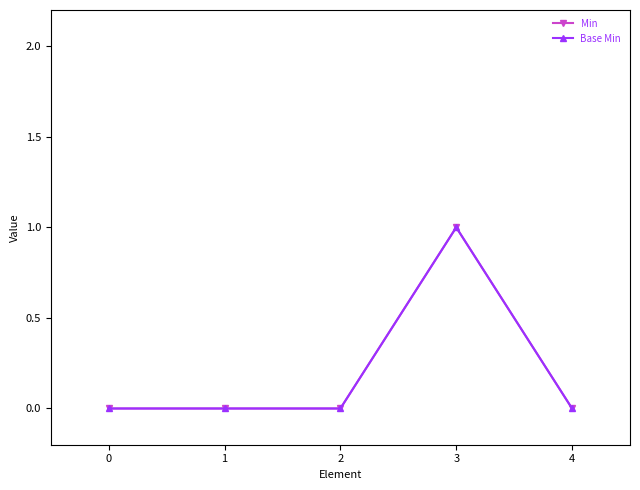

True or false: Min and Base Min intersect in this chart.

False